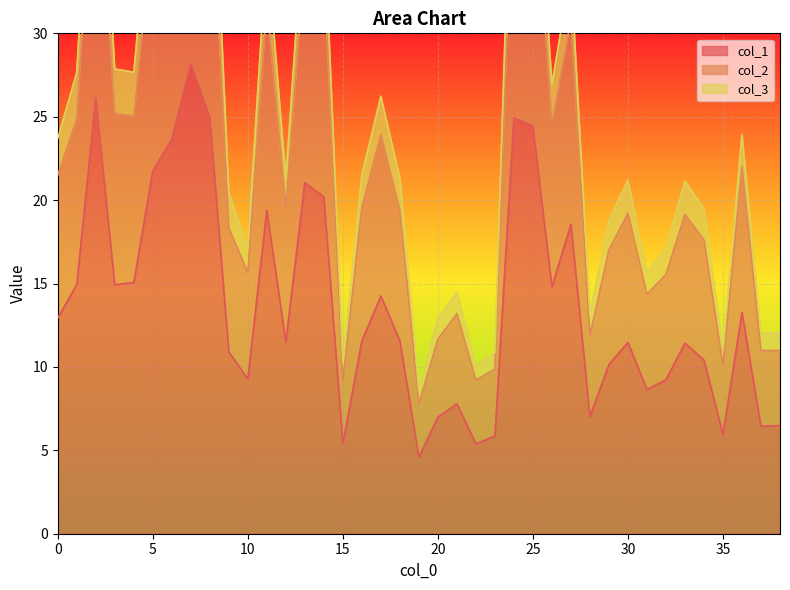

True or false: 2 and 3 intersect in this chart.

False